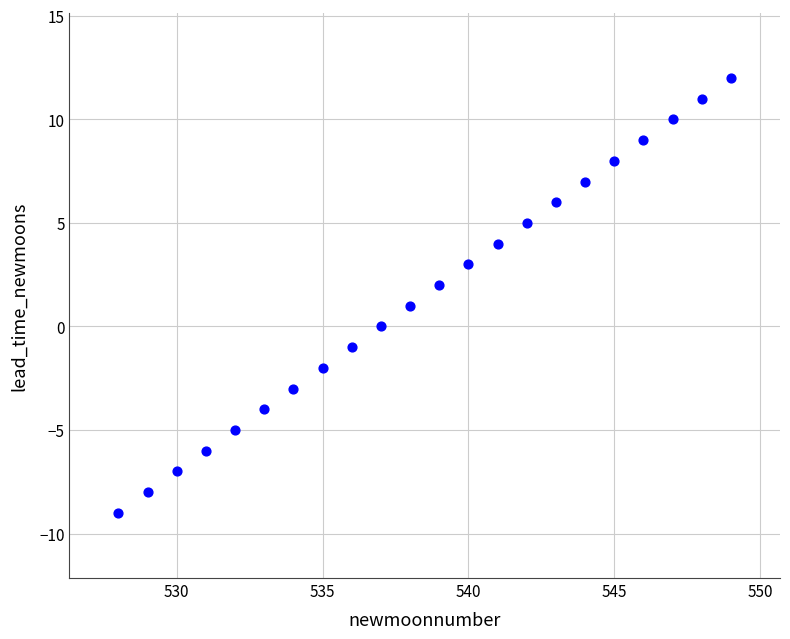

What is the range of Y values (max minus min)?

21